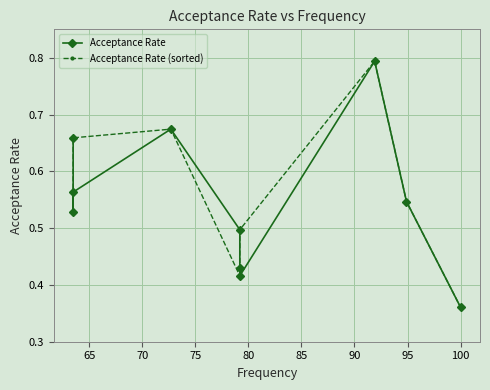

In Acceptance Rate, how many points are higher than both neighbors (excluding endpoints)?

2